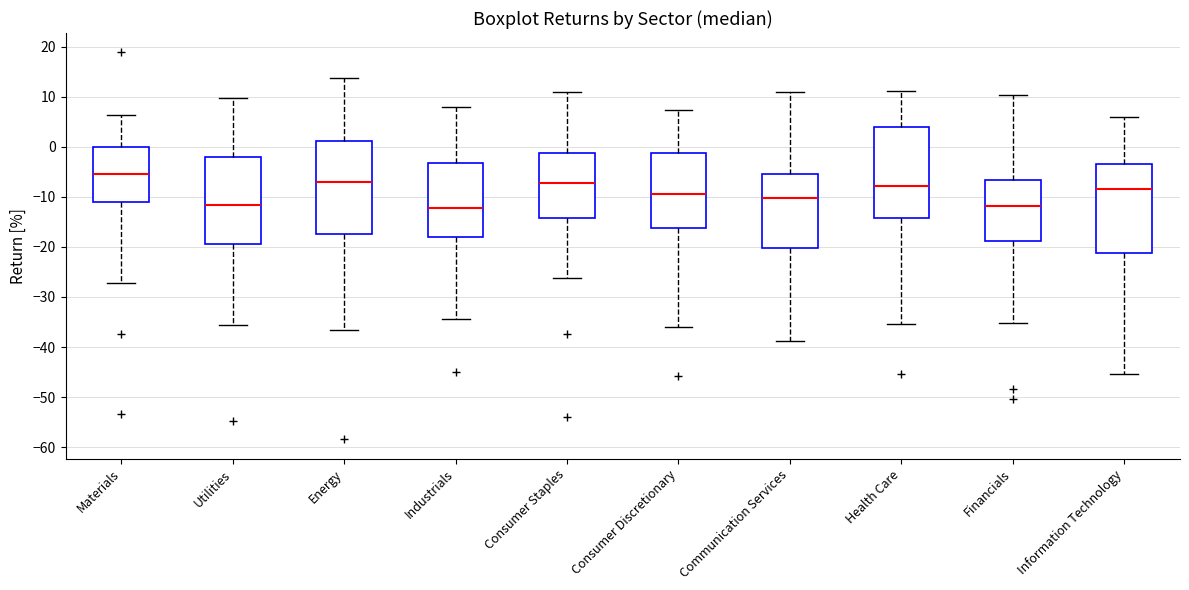

Where does the lower whisker of the box for Consumer Discretionary end on the y-axis? The values are not printed on the chart, so give them approximately, as read against the axis.

-36